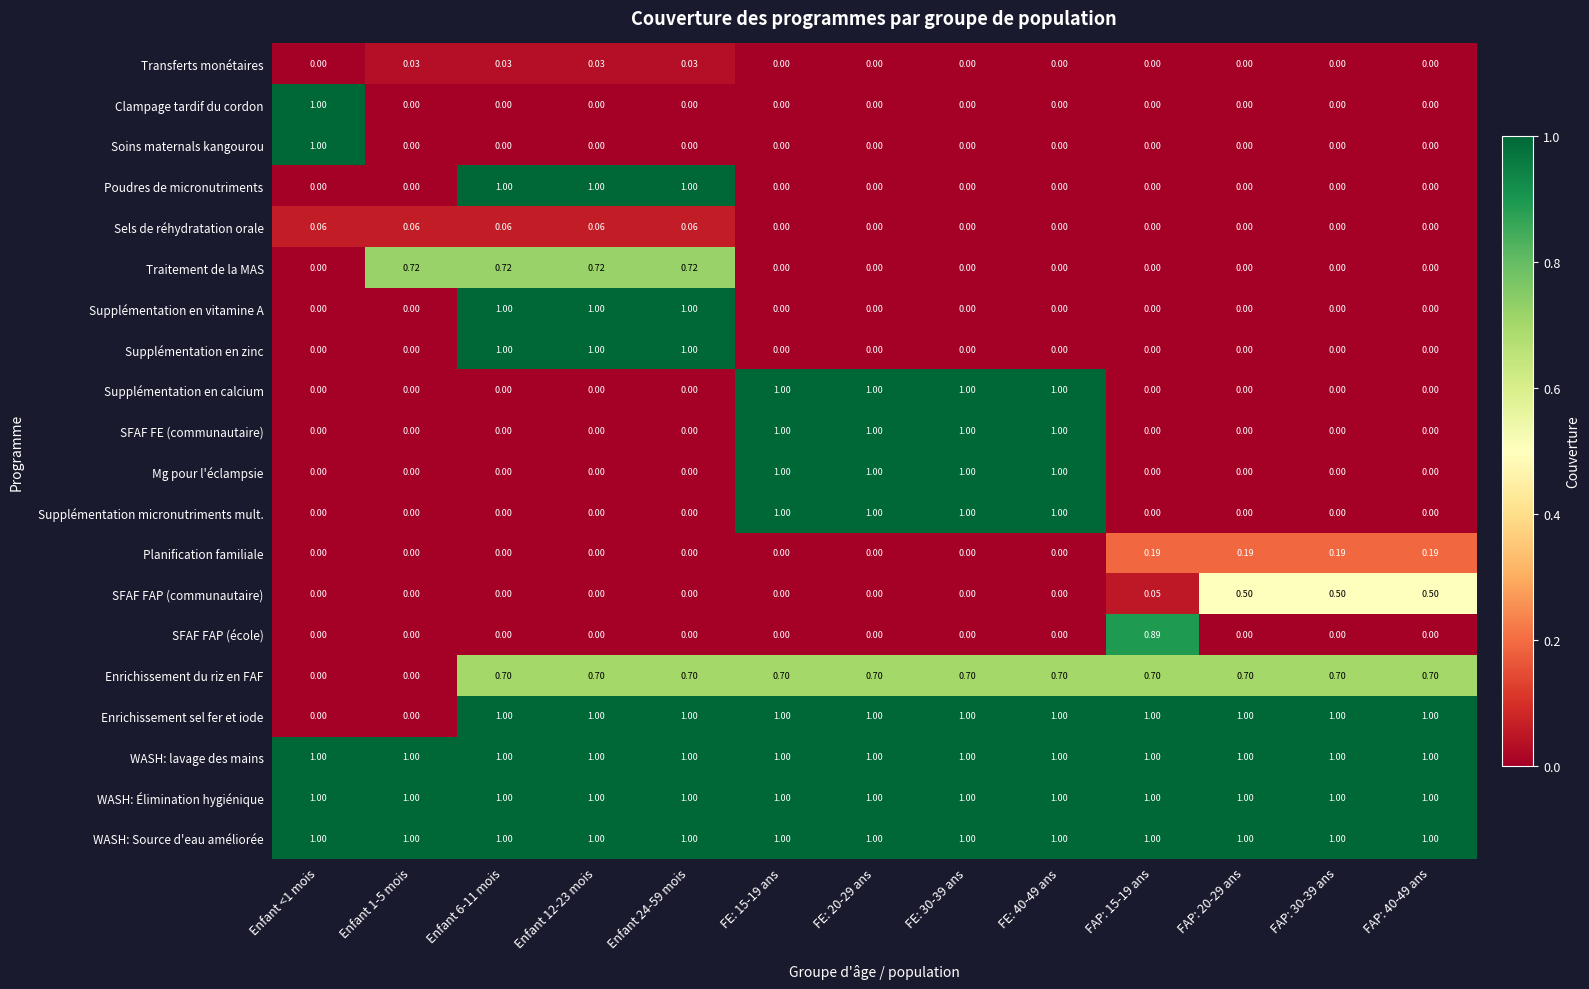

Is the value of Enrichissement du riz en FAF at FE: 30-39 ans greater than the value of Poudres de micronutriments at FAP: 40-49 ans?

Yes